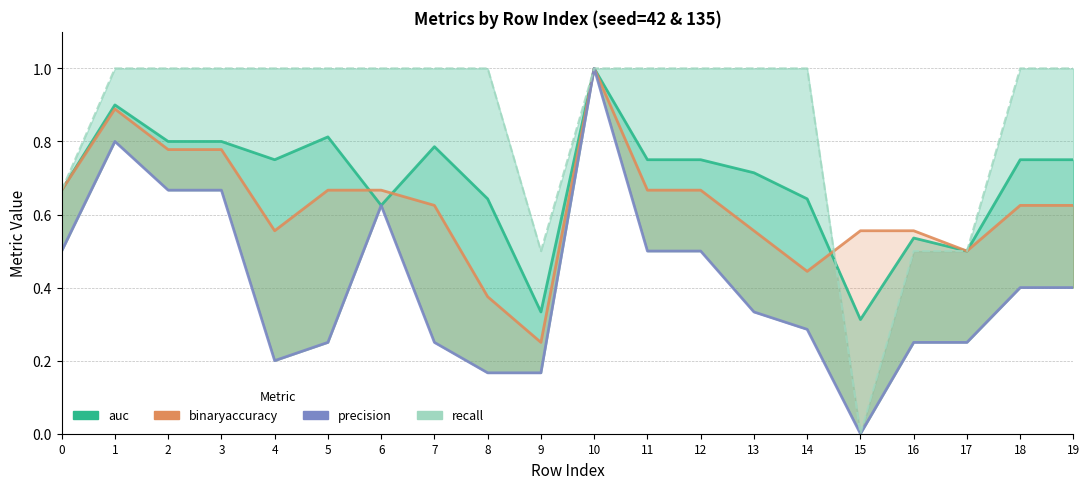

Reading left to right, list all the values displayed in this chart.

auc: 0=0.7	1=0.9	2=0.8	3=0.8	4=0.8	5=0.8	6=0.6	7=0.8	8=0.6	9=0.3	10=1.0	11=0.8	12=0.8	13=0.7	14=0.6	15=0.3	16=0.5	17=0.5	18=0.8	19=0.8
binaryaccuracy: 0=0.7	1=0.9	2=0.8	3=0.8	4=0.6	5=0.7	6=0.7	7=0.6	8=0.4	9=0.2	10=1.0	11=0.7	12=0.7	13=0.6	14=0.4	15=0.6	16=0.6	17=0.5	18=0.6	19=0.6
precision: 0=0.5	1=0.8	2=0.7	3=0.7	4=0.2	5=0.2	6=0.6	7=0.2	8=0.2	9=0.2	10=1.0	11=0.5	12=0.5	13=0.3	14=0.3	15=0.0	16=0.2	17=0.2	18=0.4	19=0.4
recall: 0=0.7	1=1.0	2=1.0	3=1.0	4=1.0	5=1.0	6=1.0	7=1.0	8=1.0	9=0.5	10=1.0	11=1.0	12=1.0	13=1.0	14=1.0	15=0.0	16=0.5	17=0.5	18=1.0	19=1.0